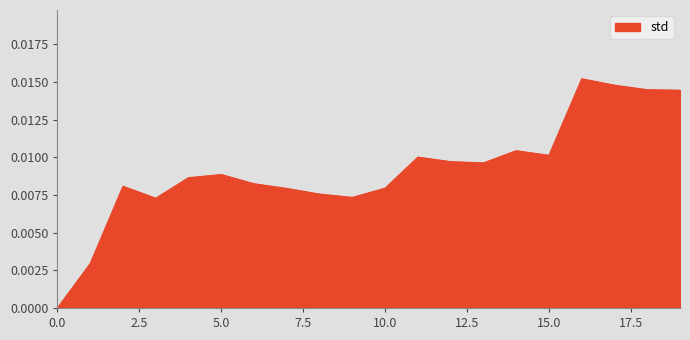

Which has a higher value, 10.0 or 15.0?

15.0